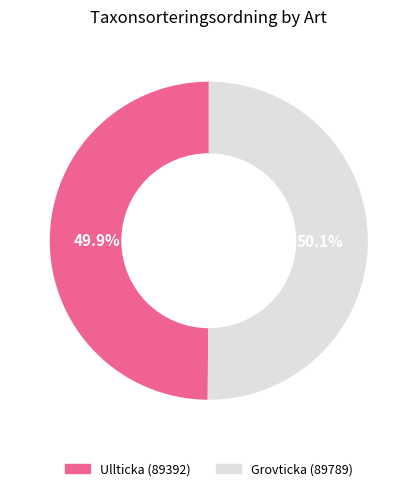

Is the sum of Ullticka (89392) and Grovticka (89789) greater than half?

Yes